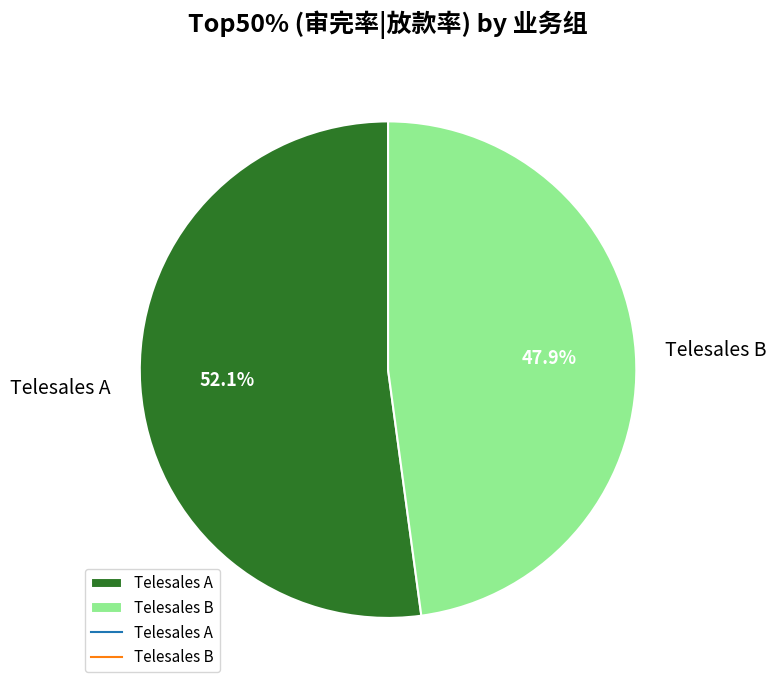

How many segments does this pie chart have?

2